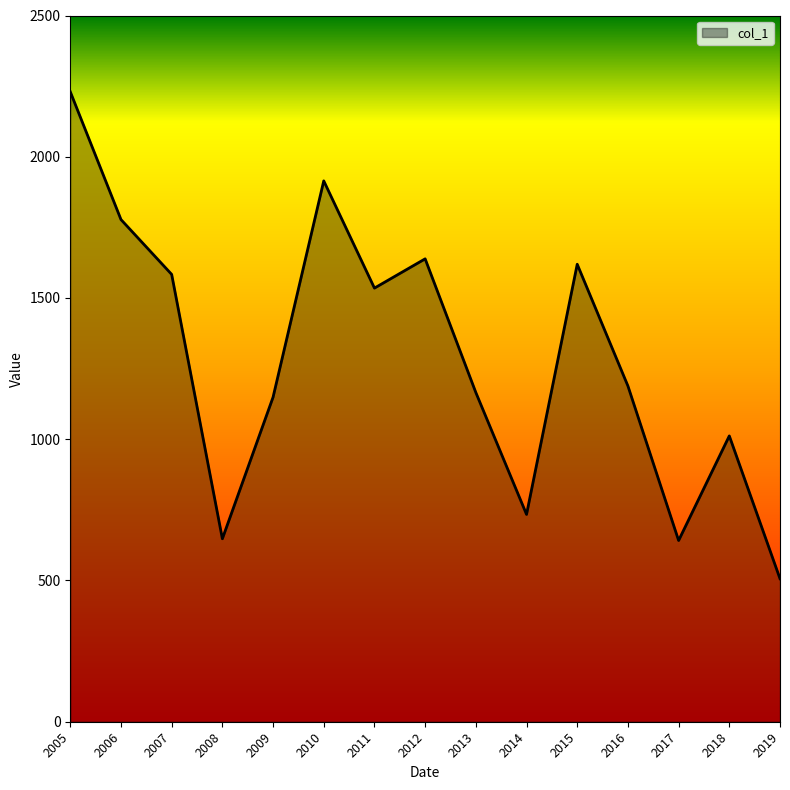

At which category does the chart reach its peak across all series?

2005